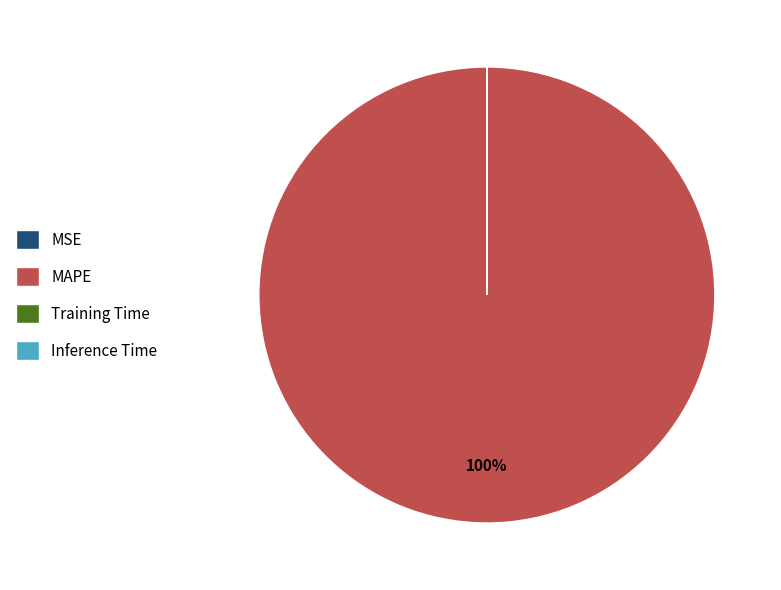

What is the largest slice in the pie chart?

MAPE